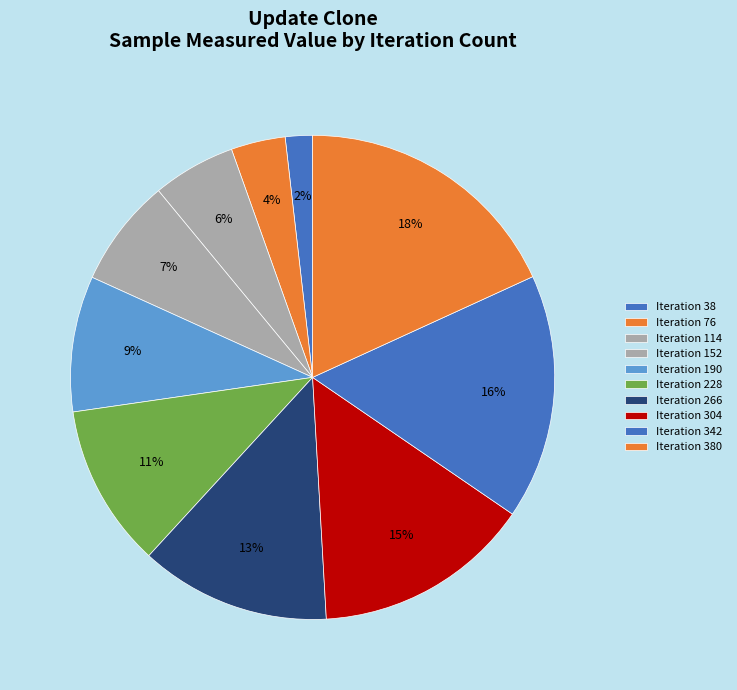

How many slices are in this pie chart?

10